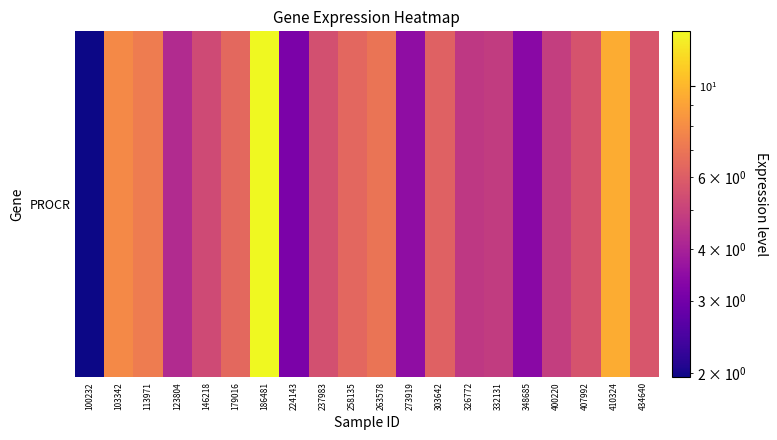

Which category has the lowest value across all series?

100232